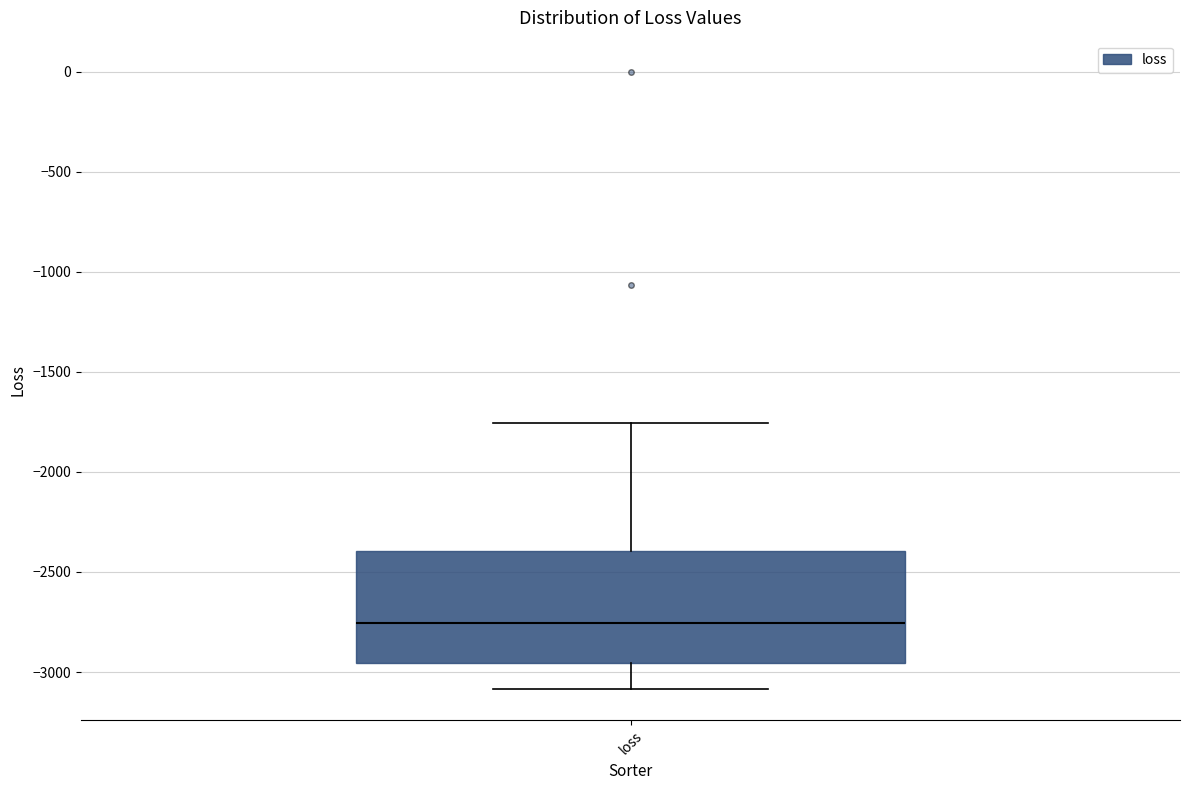

Read this box plot against the y-axis: the position of the median line, the range covered by the box, and the ends of both whiskers. The values are not printed on the chart, so give them approximately, as read against the axis.

median -2750, box -2950 to -2400, whiskers -3100 to -1750